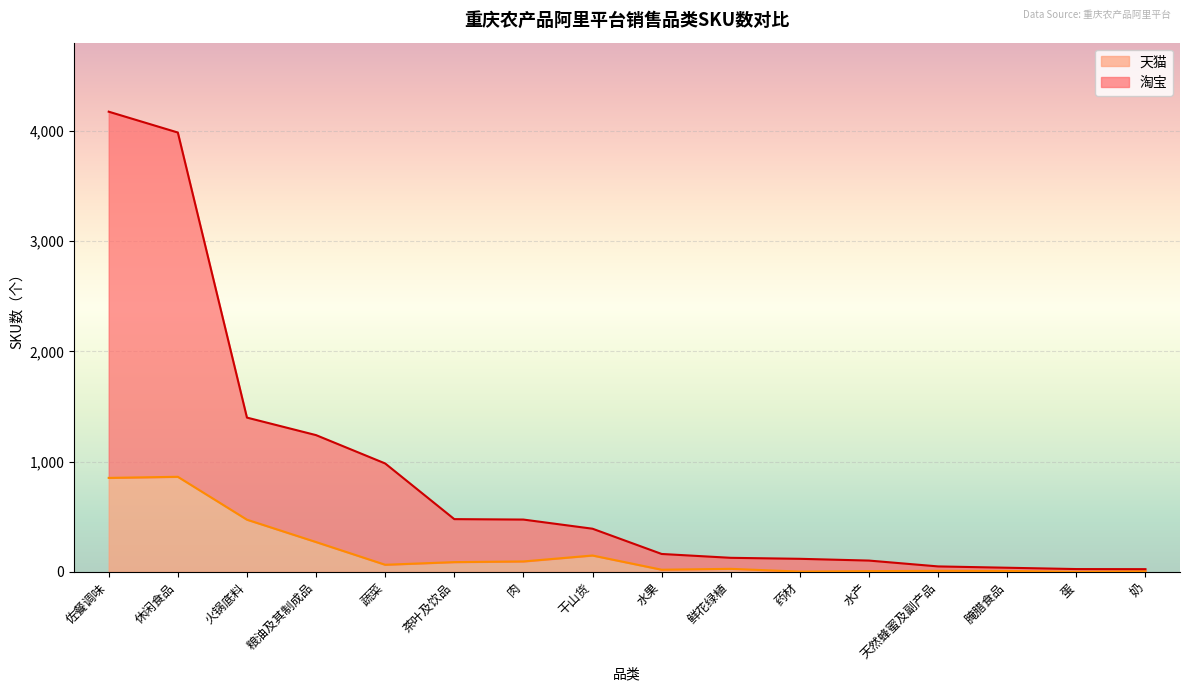

How many lines are shown in the chart?

2